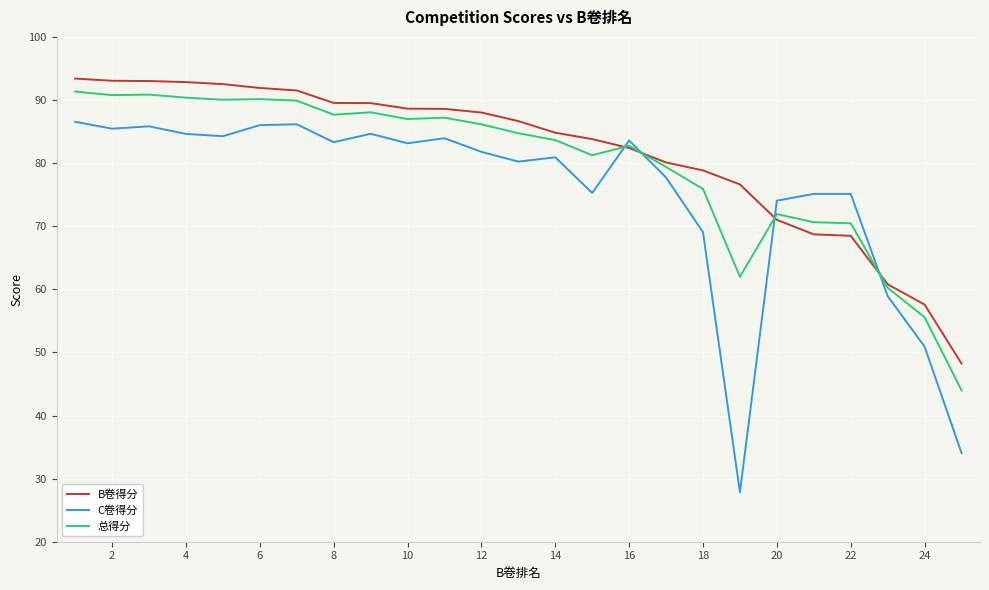

What is the maximum value for 总得分?

91.4